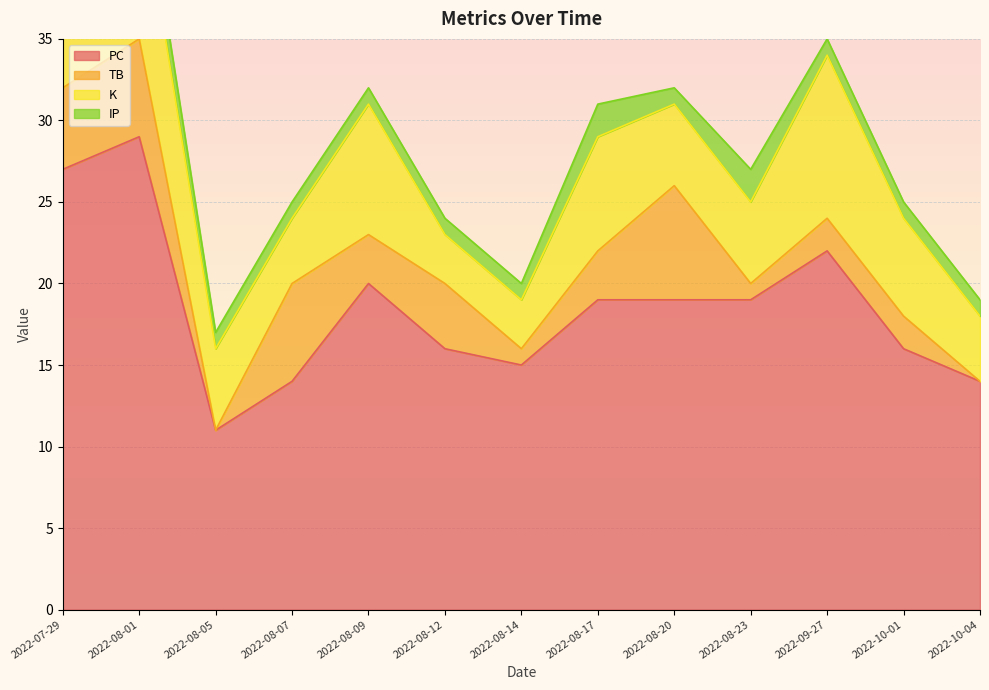

Which category has the highest value in the PC series?

2022-08-01